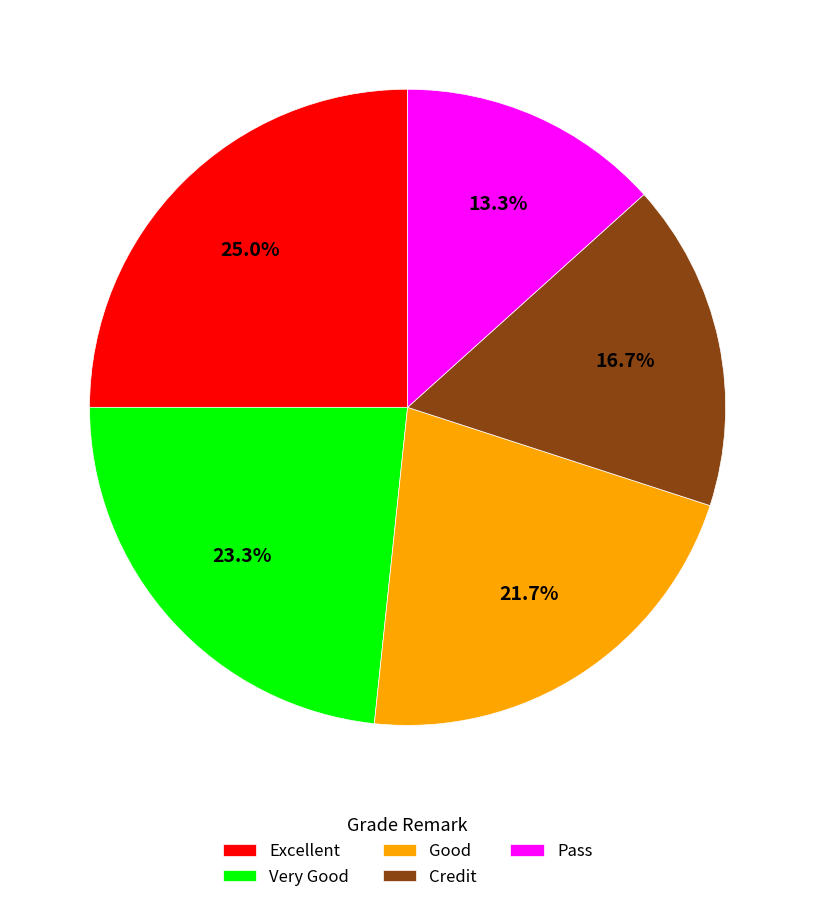

Is there any slice that represents more than half of the pie?

No